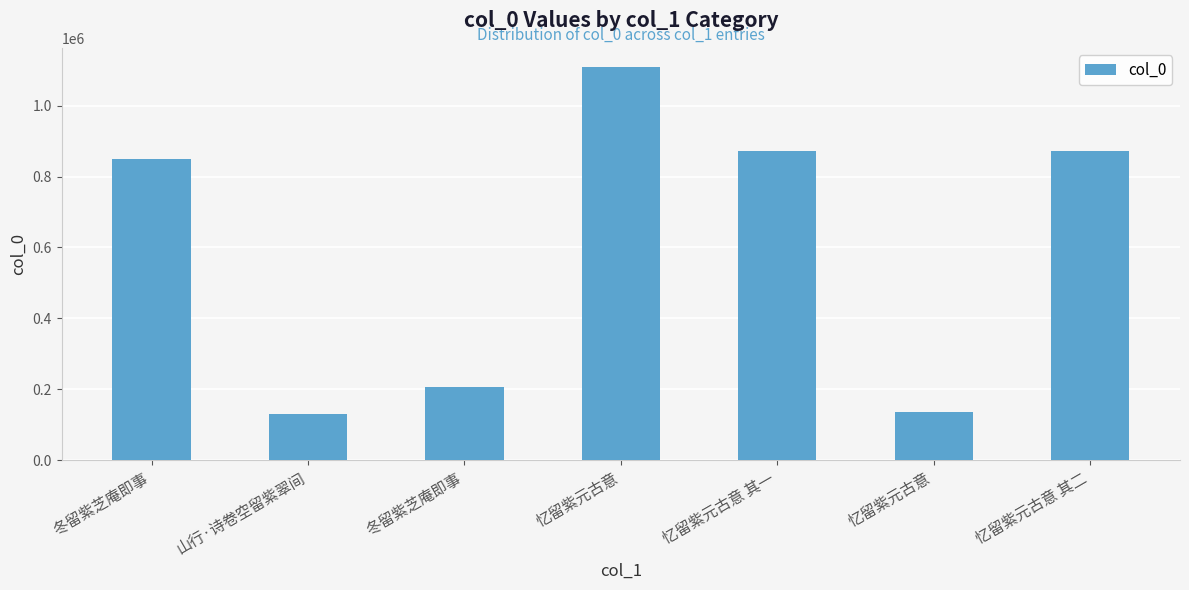

Approximately how many times larger is the value at 忆留紫元古意 其二 compared to 忆留紫元古意 其一?

1.0